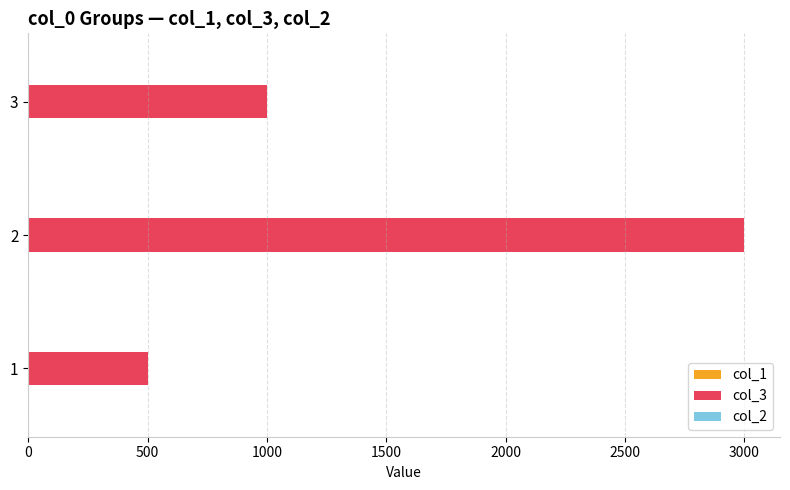

The value of col_3 at 3 is 1000. True or false?

True